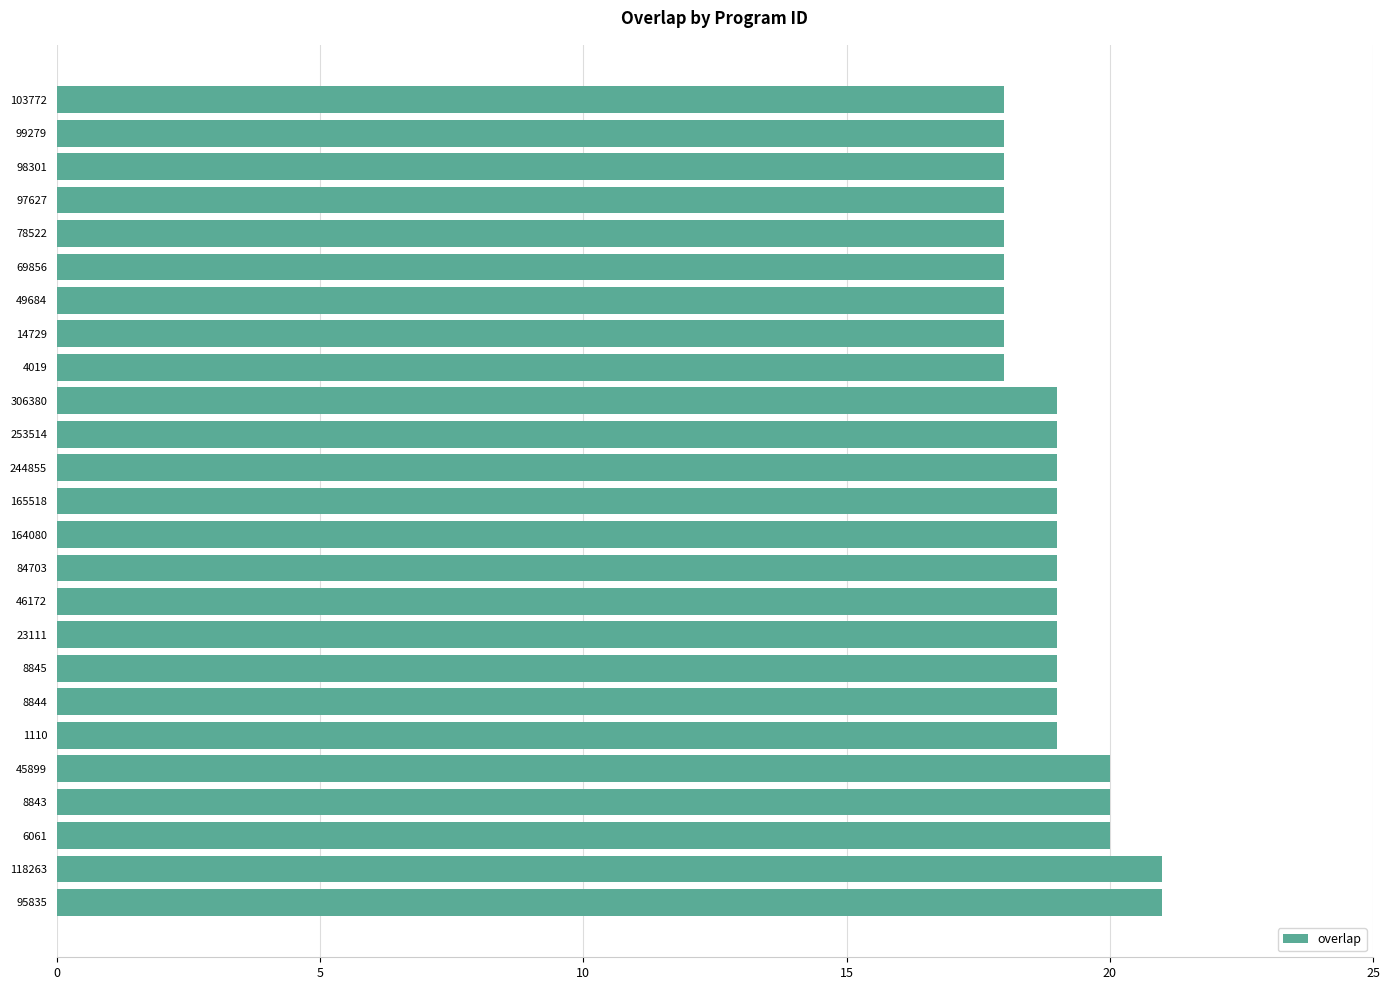

Reading top to bottom, extract all data points from this chart.

18	18	18	18	18	18	18	18	18	19	19	19	19	19	19	19	19	19	19	19	20	20	20	21	21